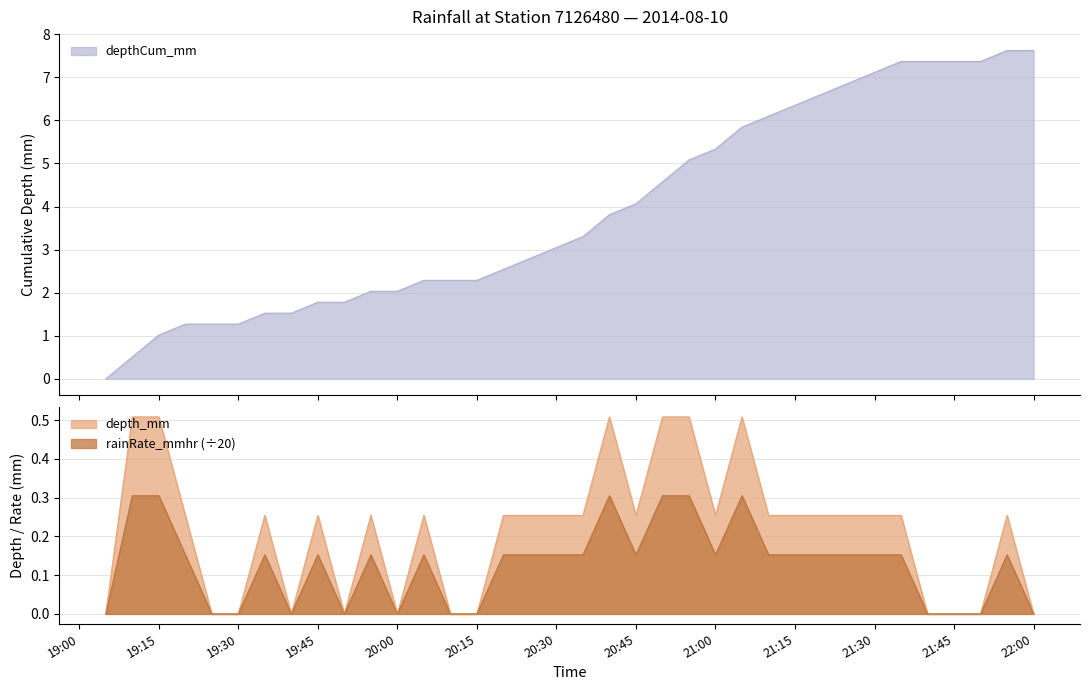

What is the value of the depthCum_mm point at the 20th from the left?

3.8